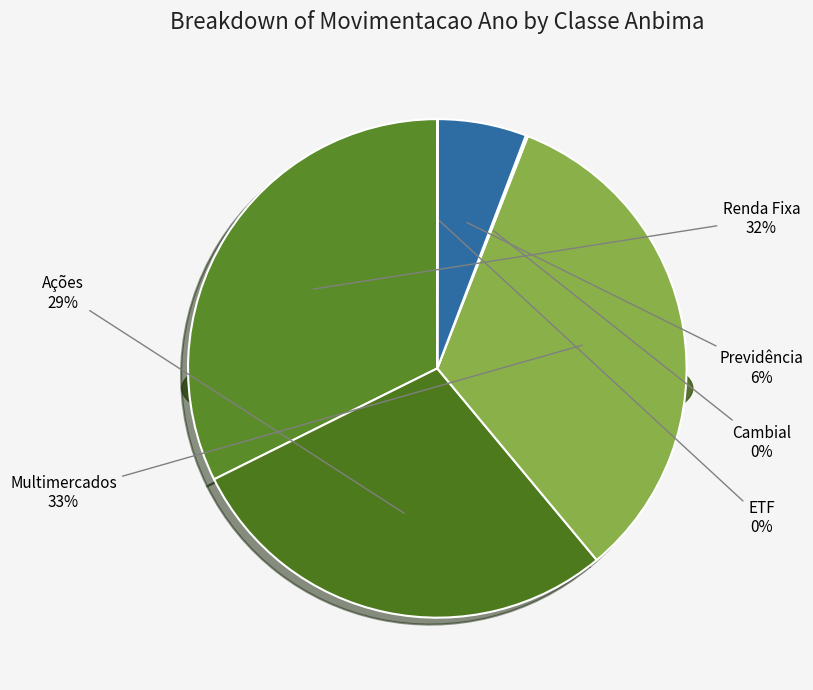

Which slice is the largest?

Multimercados